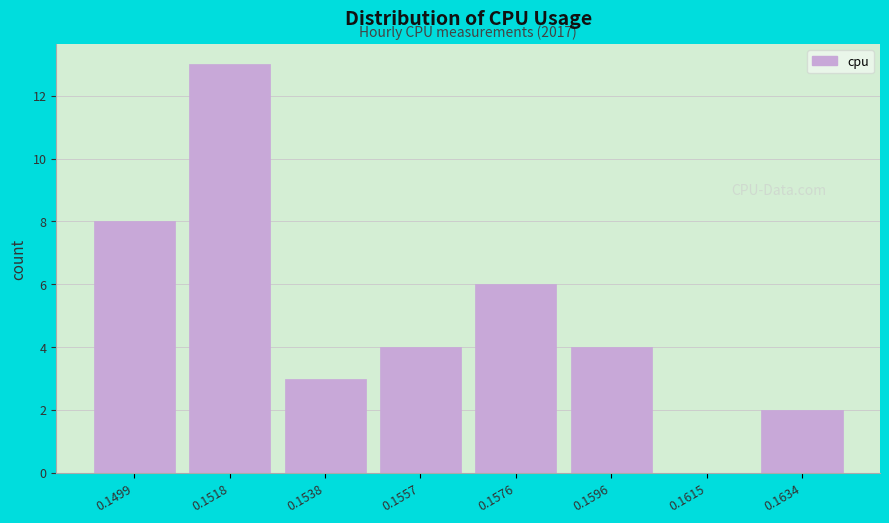

Reading left to right, what are all the values shown in this chart?

0.1499=8	0.1518=13	0.1538=3	0.1557=4	0.1576=6	0.1596=4	0.1615=0	0.1634=2